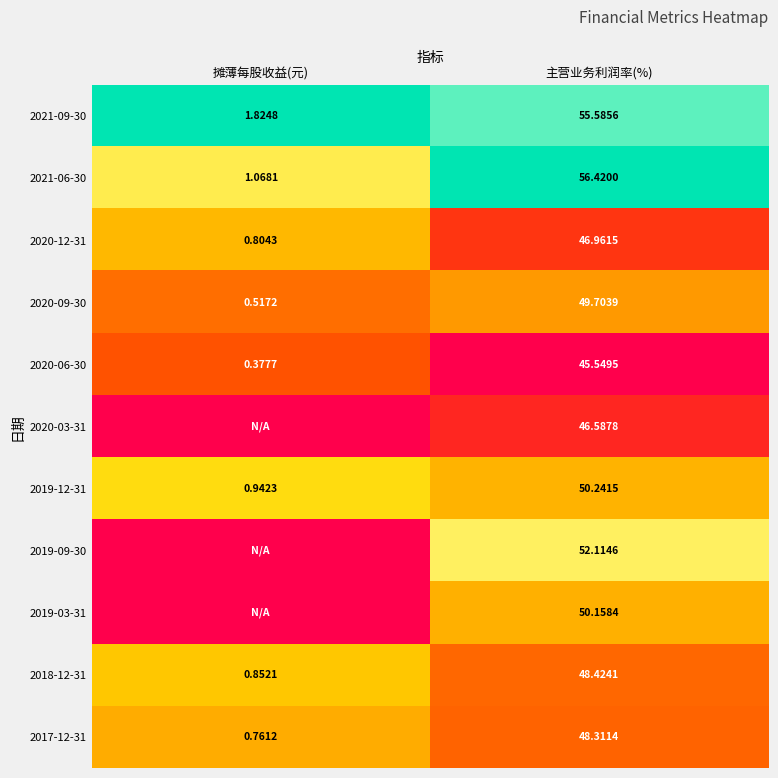

Where is 2021-09-30 nearest to the value 28?

摊薄每股收益(元)